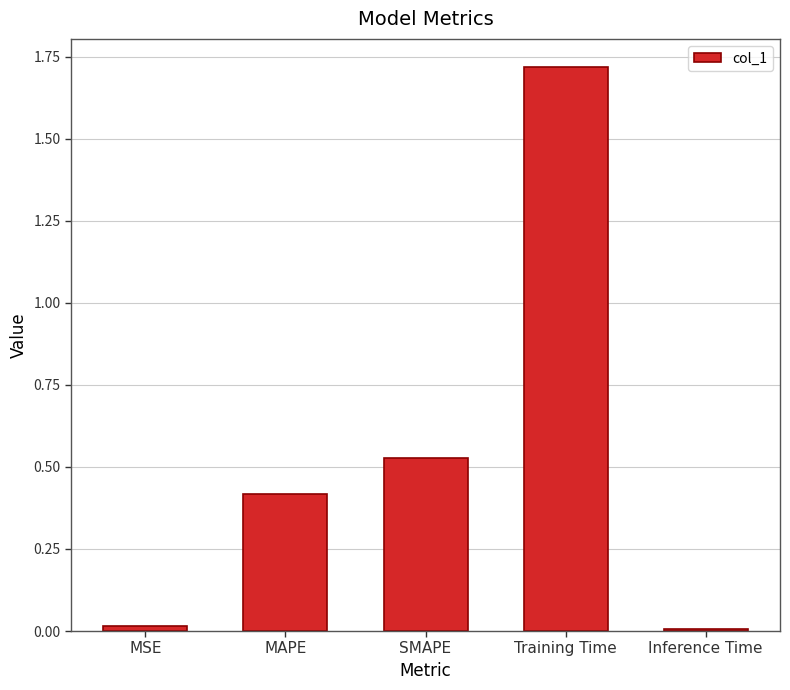

Which category has the highest value across all series?

Training Time